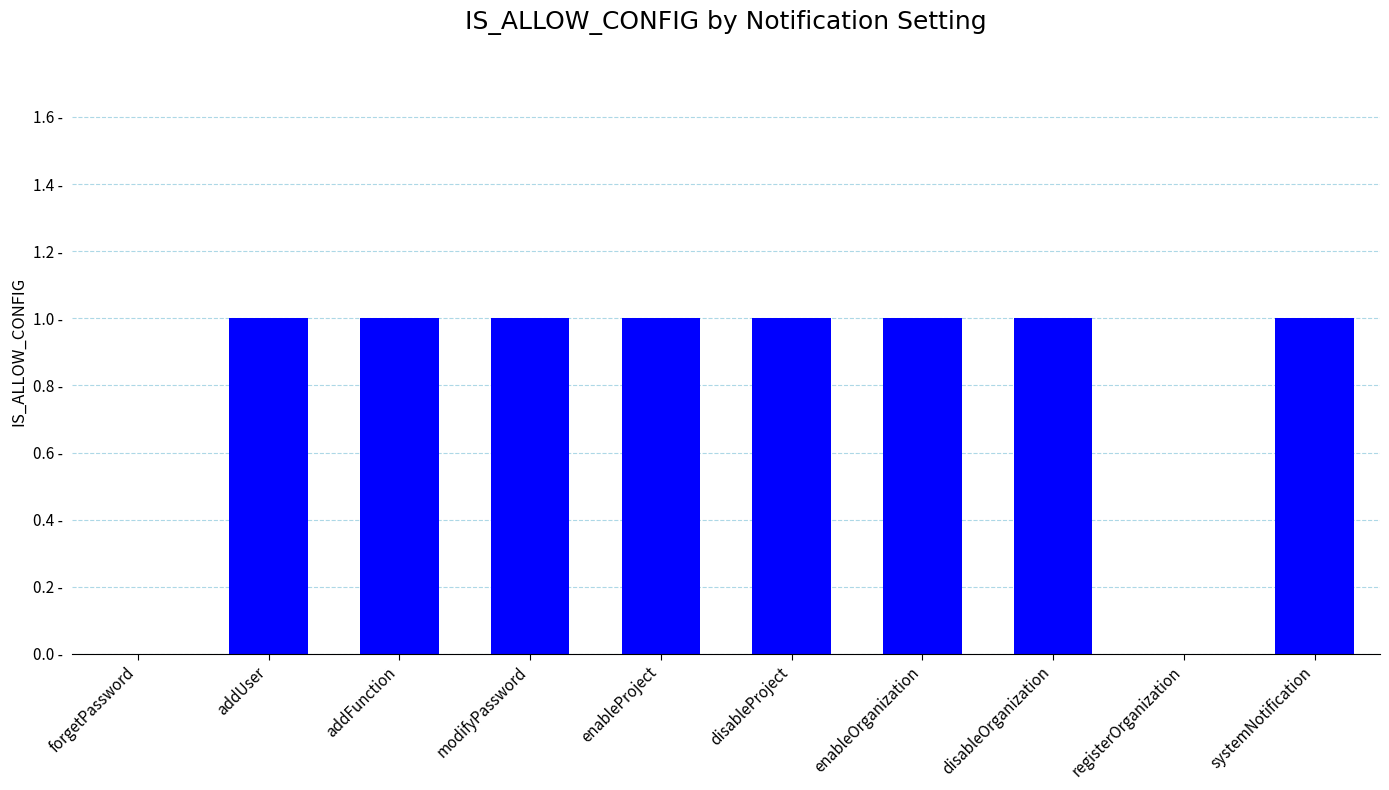

Rank the categories by value from lowest to highest.

forgetPassword, registerOrganization, addUser, addFunction, modifyPassword, enableProject, disableProject, enableOrganization, disableOrganization, systemNotification